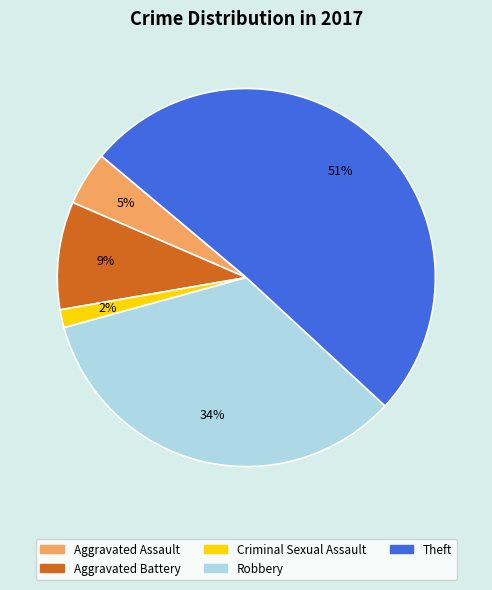

Is it true that Aggravated Battery is 9% of the pie?

True